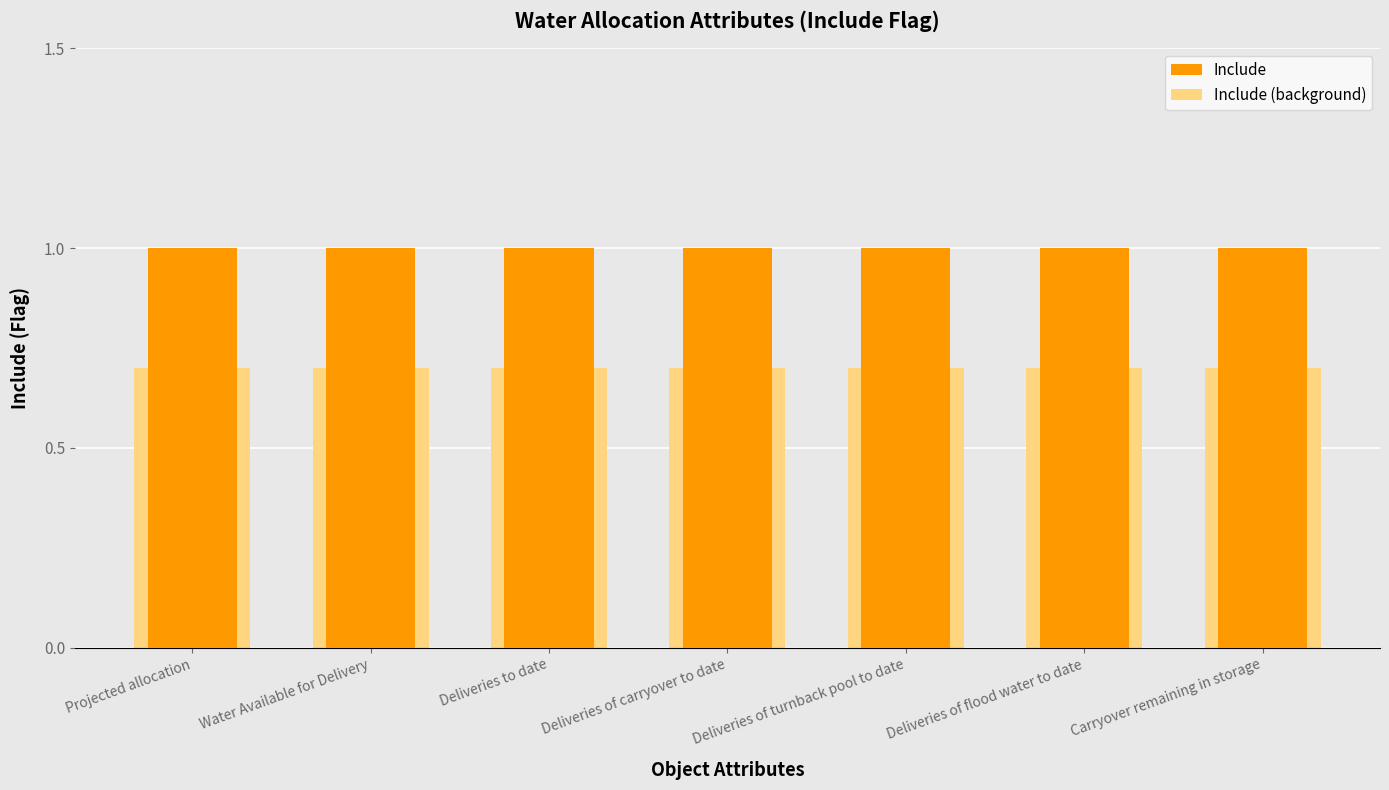

What is the label of the 2nd bar from the right?

Deliveries of flood water to date